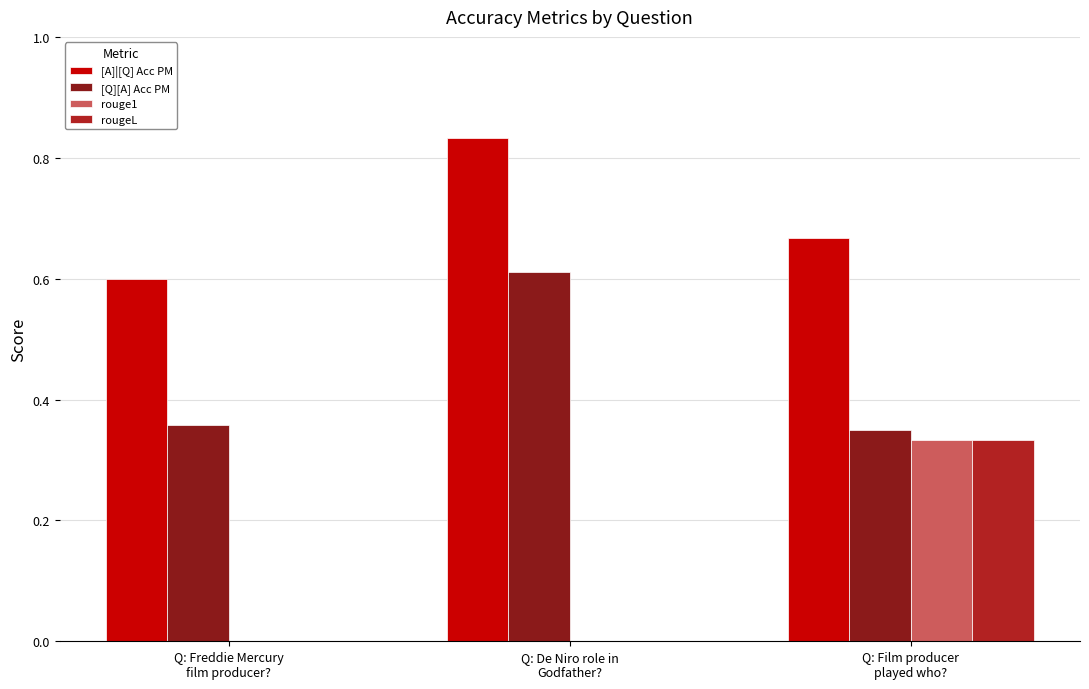

What is the total value across all series at Q: Freddie Mercury
film producer??

1.0